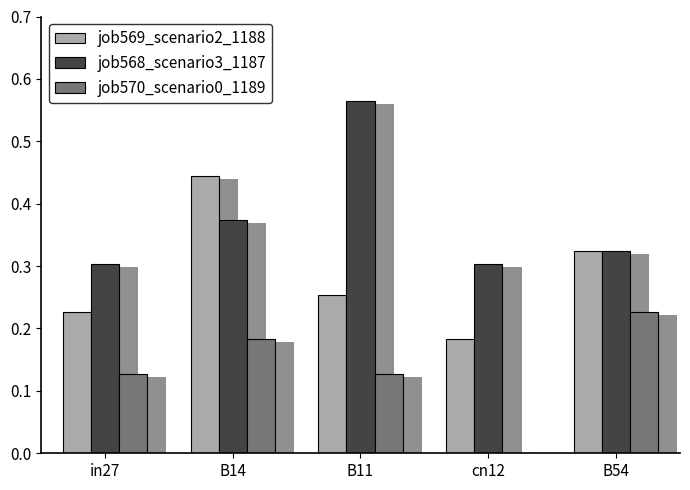

The job569_scenario2_1188 series shows 0.1 at B14. True or false?

False